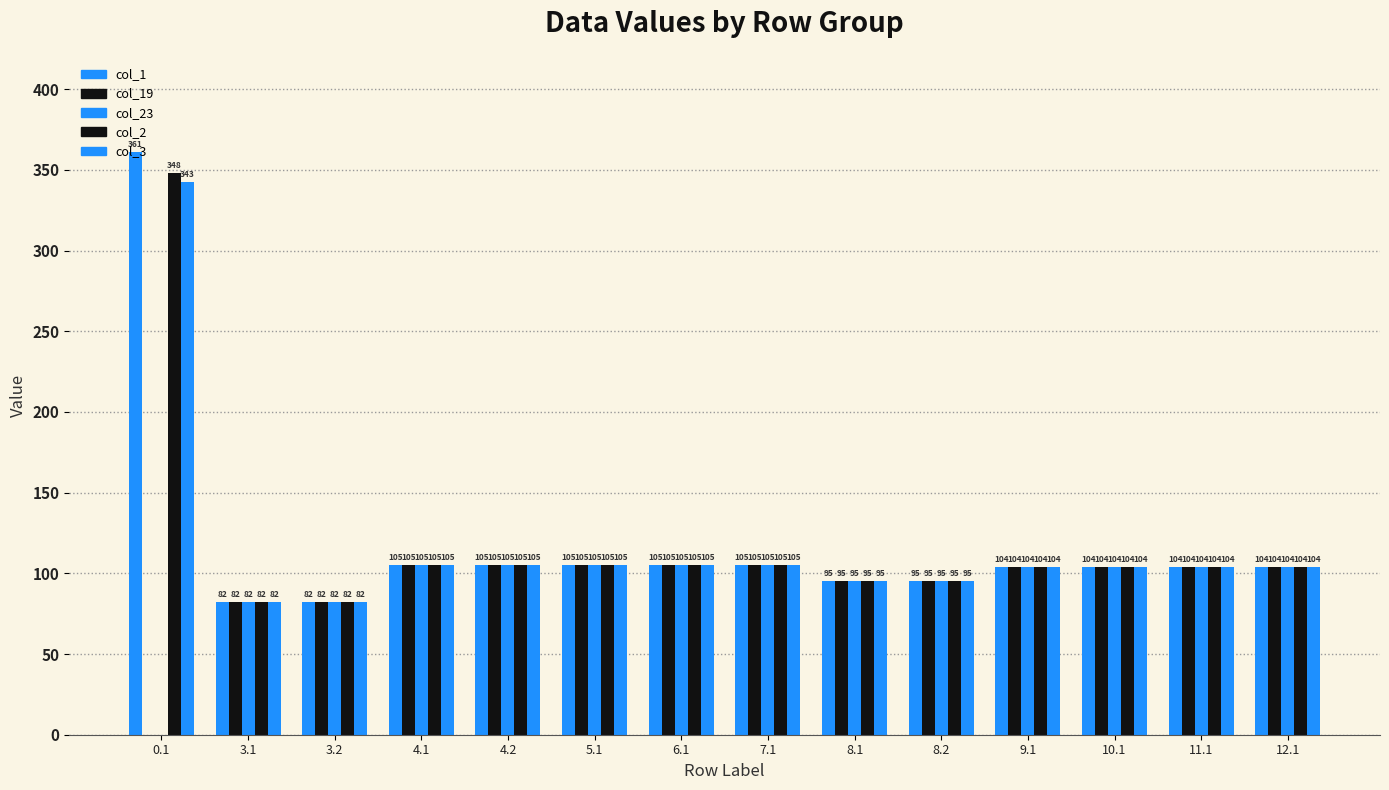

What is the total value across all series at 10.1?

520.0